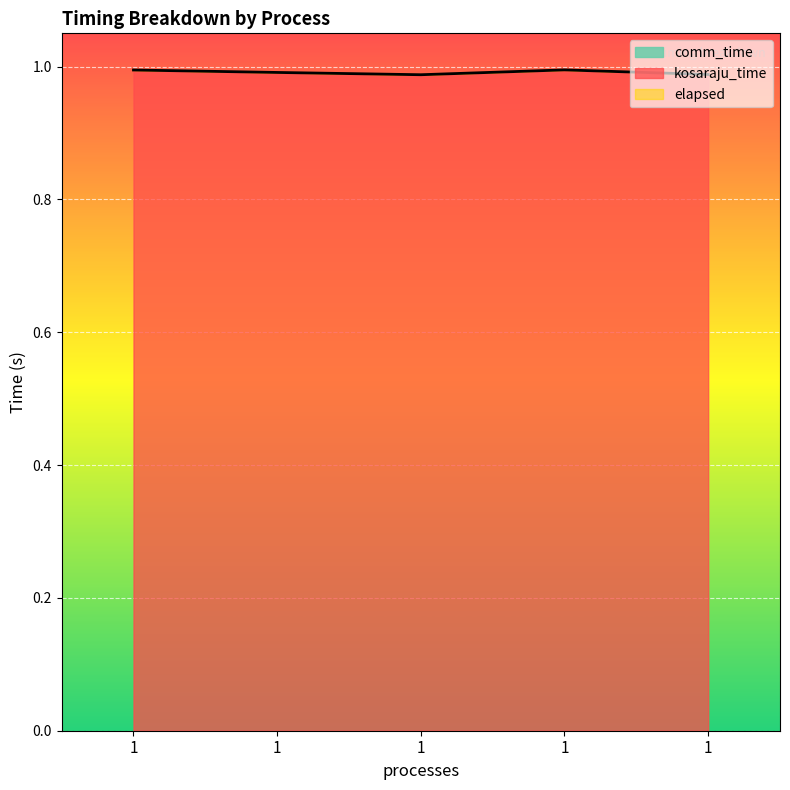

Reading left to right, what are all the values shown in this chart?

kosaraju_time: 1.0	1.0	1.0	1.0	1.0
elapsed: 1.0	1.0	1.0	1.0	1.0
comm_time: 0.0	0.0	0.0	0.0	0.0